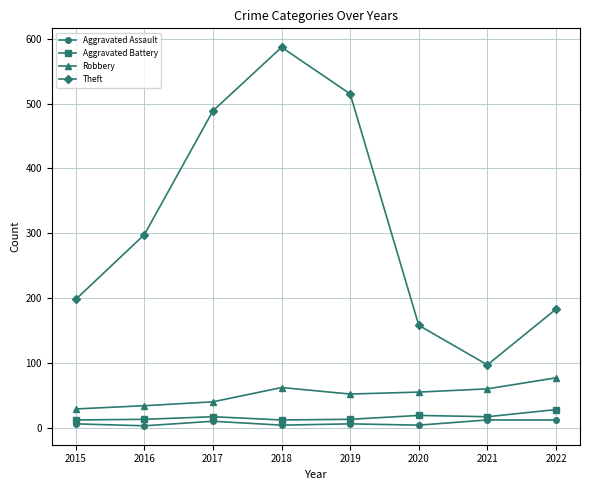

At how many categories does at least one series exceed 179?

6